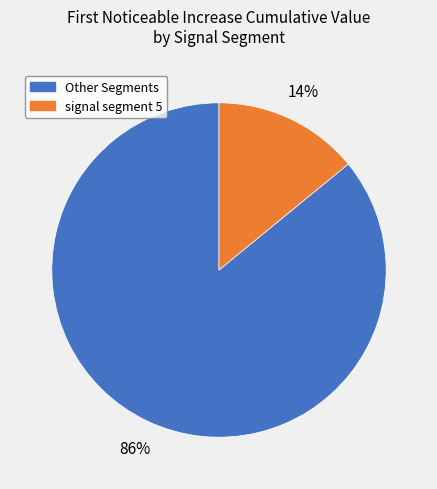

Does any single category account for the majority?

Yes